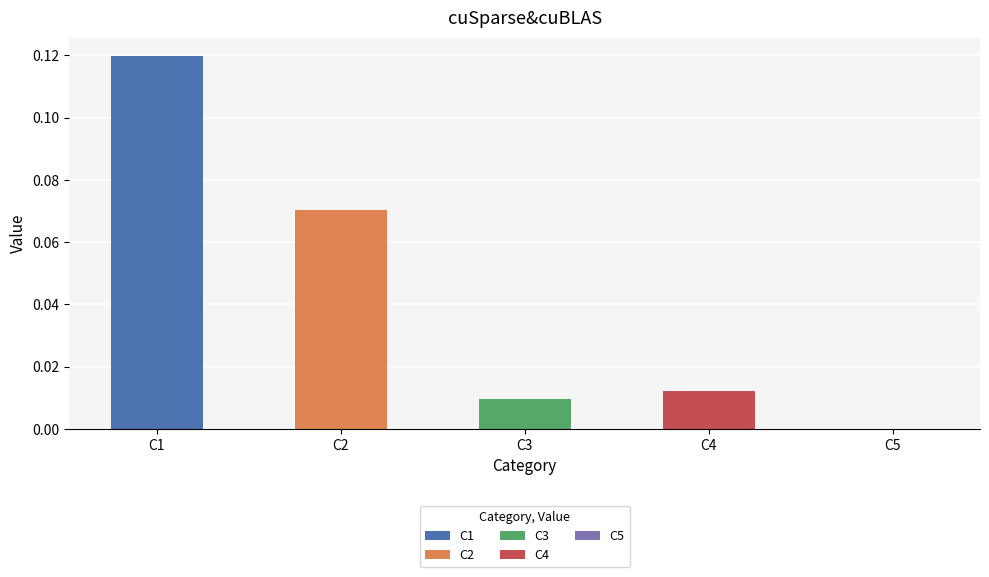

Rank the categories by value from highest to lowest.

C1, C2, C4, C3, C5